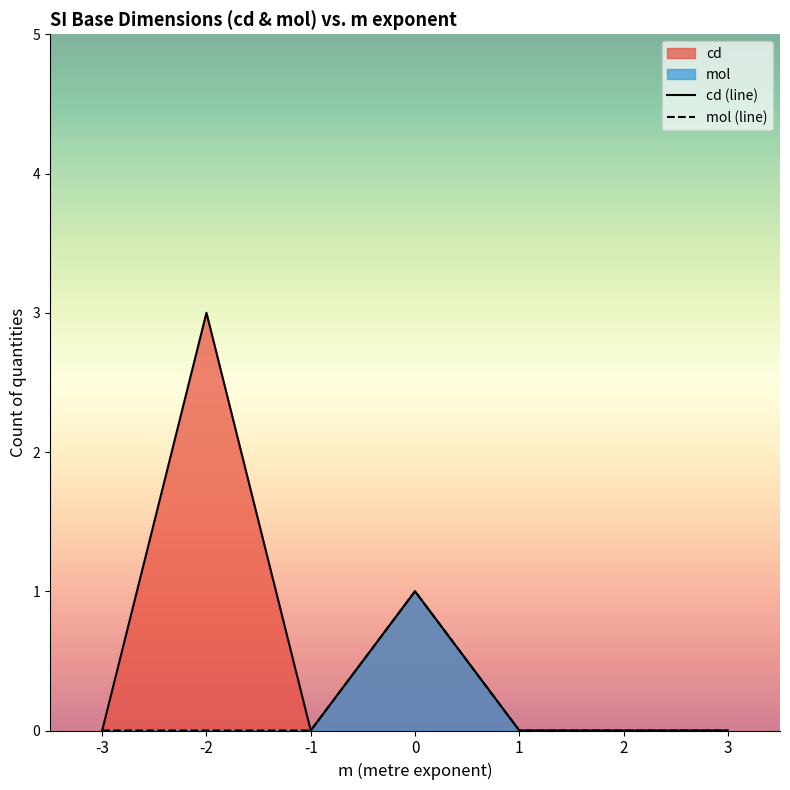

Which category has the lowest value in the cd (line) series?

-3